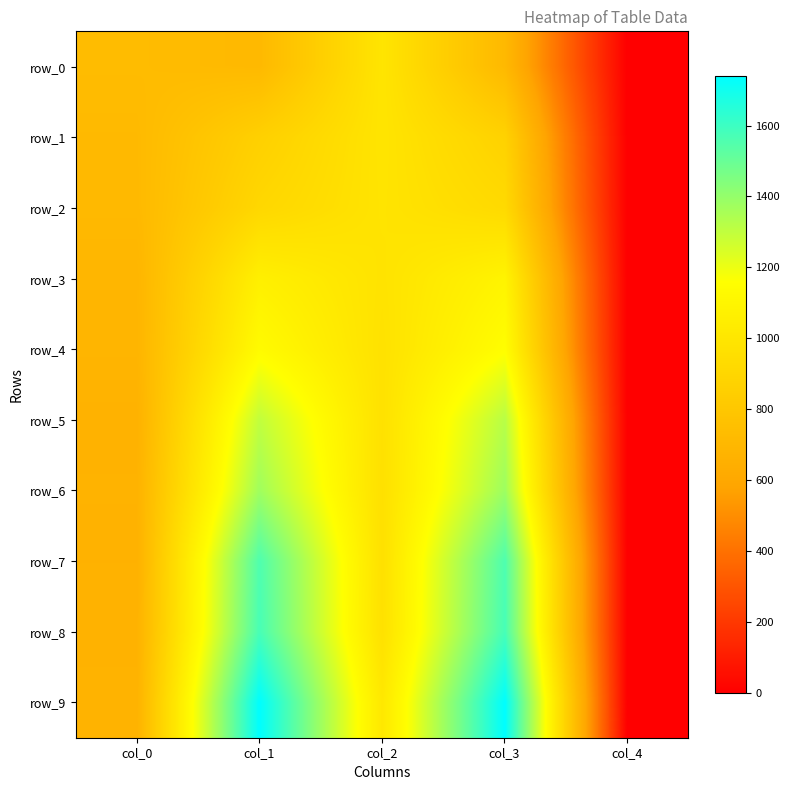

Is the value of row_5 at col_1 greater than the value of row_6 at col_4?

Yes